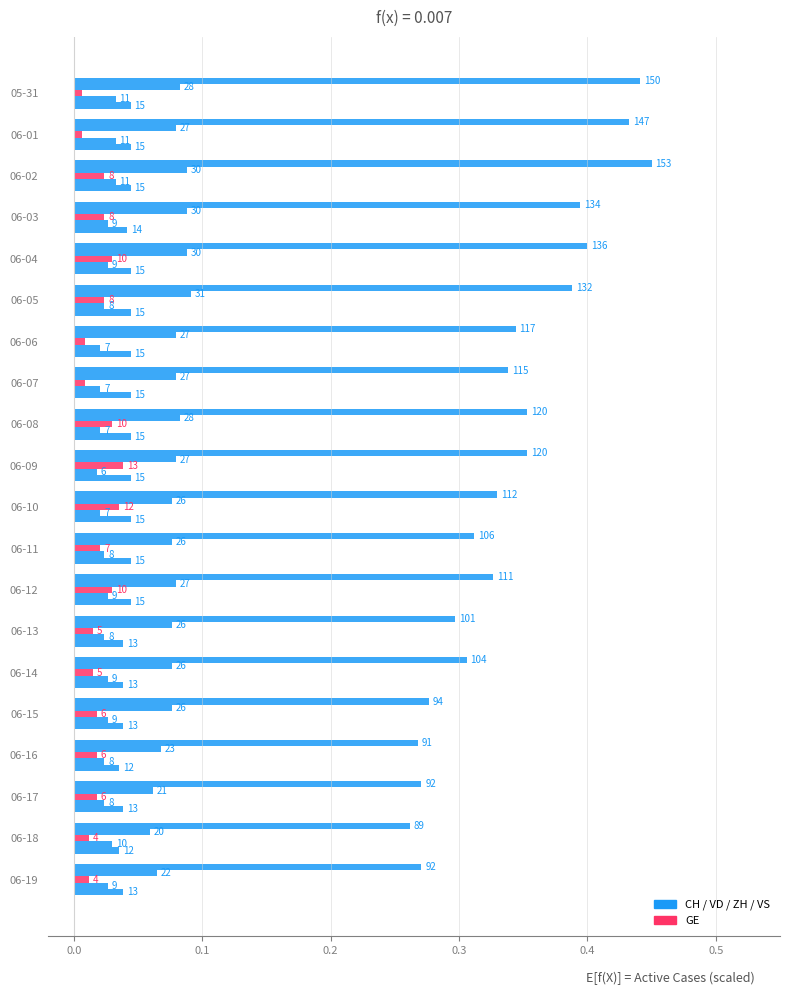

The ZH series shows 0.0 at 06-01. True or false?

True